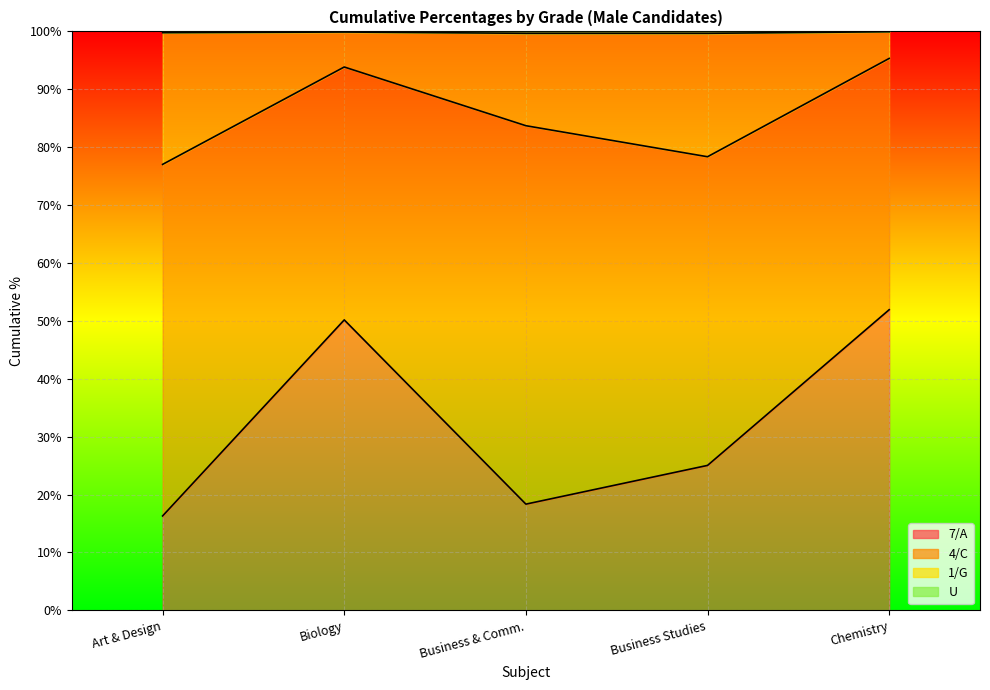

What is the minimum value for 7/A?

16.3